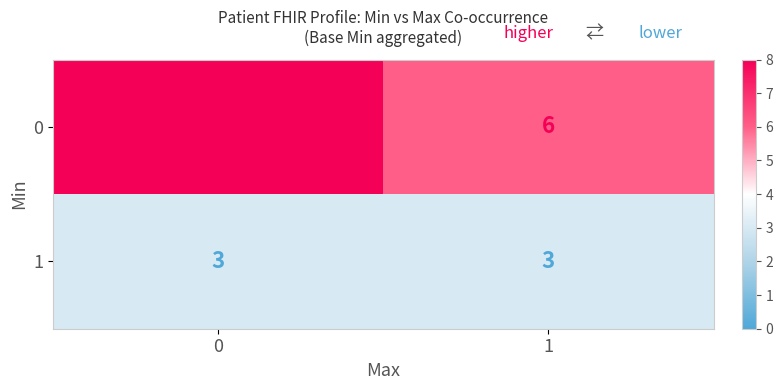

Rank the series at 1 from lowest to highest value.

1, 0